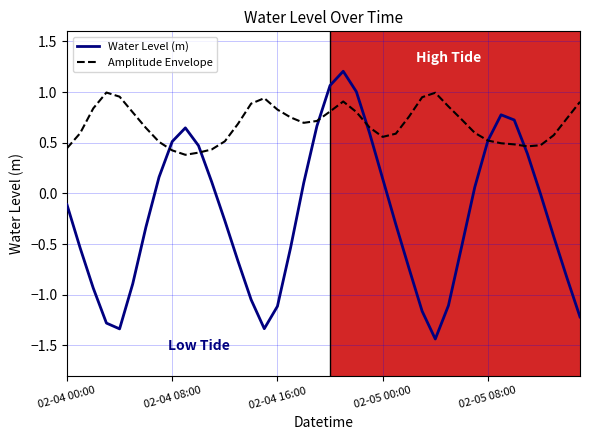

What is the sum of all Water Level (m) values?

-9.0